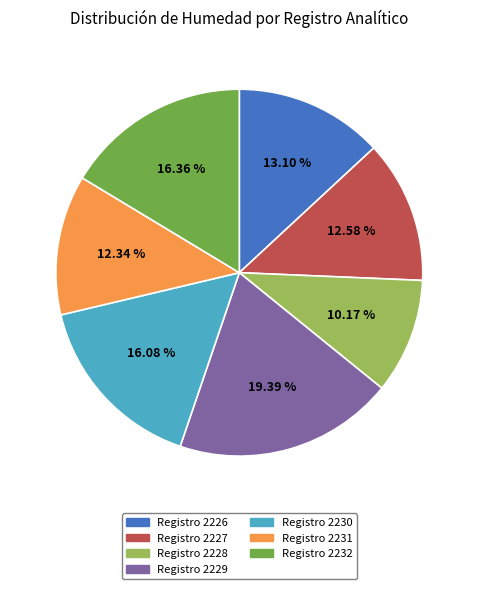

Is there any slice that represents more than half of the pie?

No